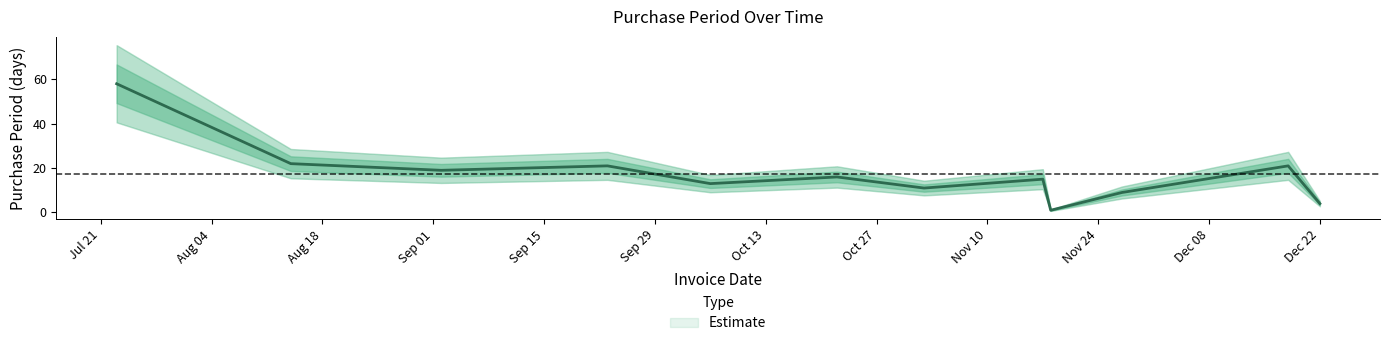

The chart shows a value of 21 at 2015-09-23. True or false?

True